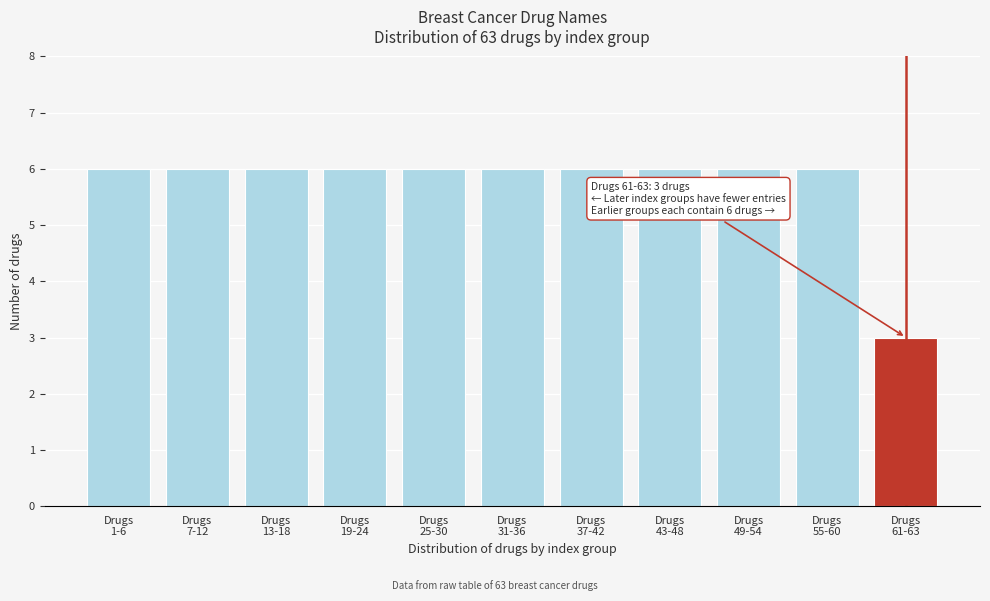

Reading left to right, list all the values displayed in this chart.

6	6	6	6	6	6	6	6	6	6	3